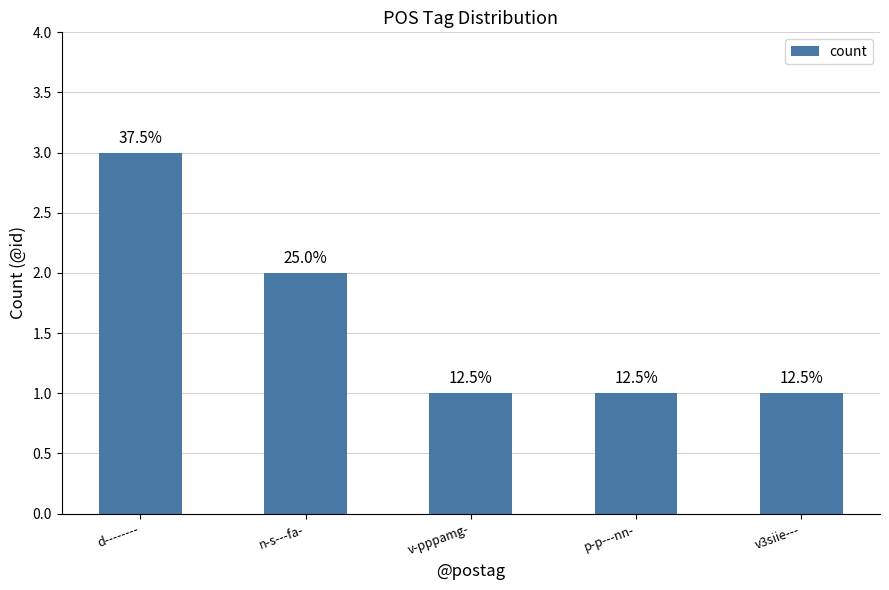

Approximately how many times larger is the value at d-------- compared to v-pppamg-?

3.0